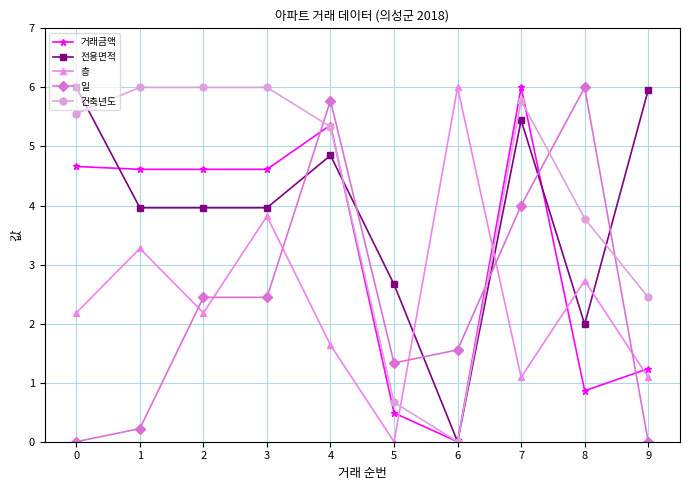

At which category is the sum across all series the highest?

4